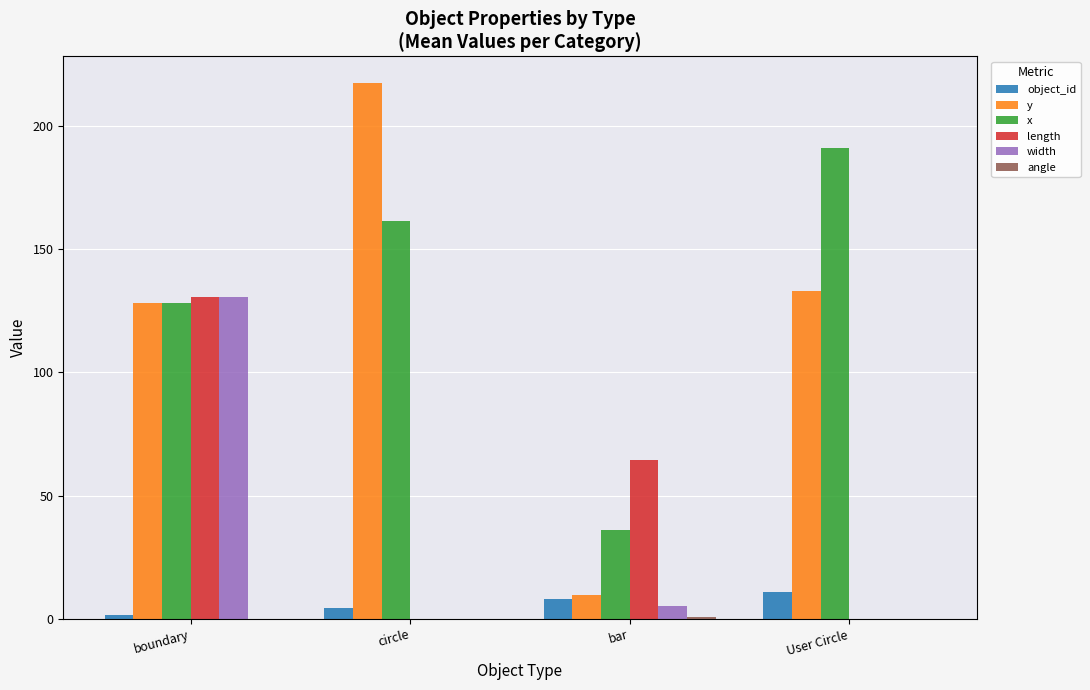

How many groups of bars are there?

4